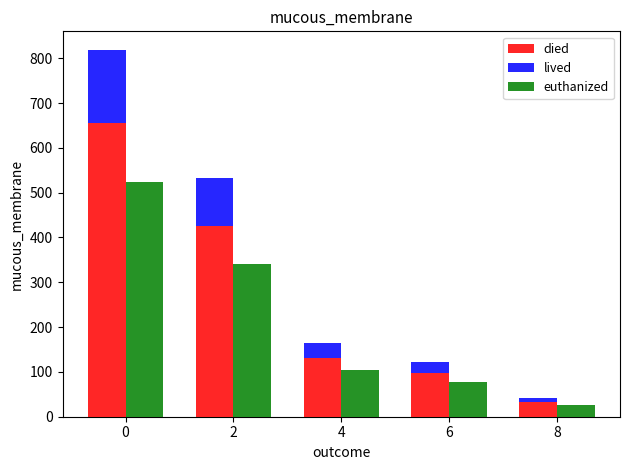

What is the value of the euthanized bar at the 4th from the left?

78.1